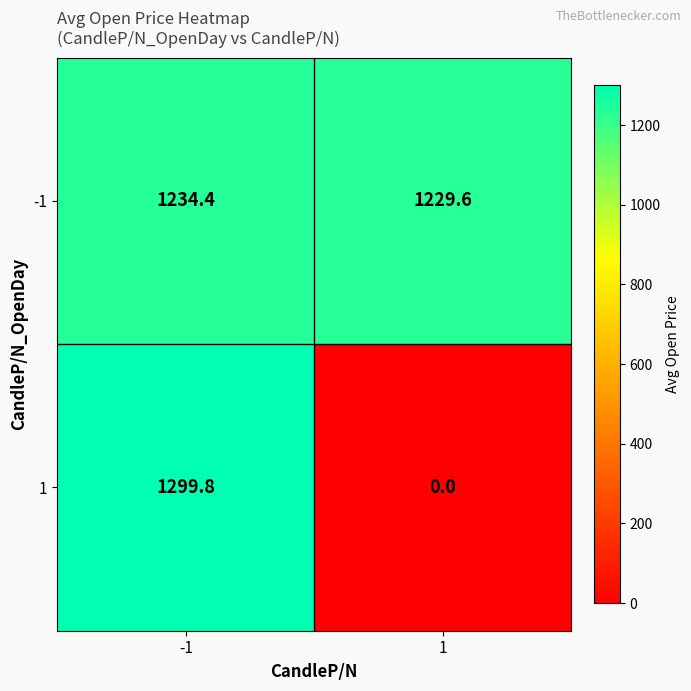

What is the maximum value for -1?

1234.4